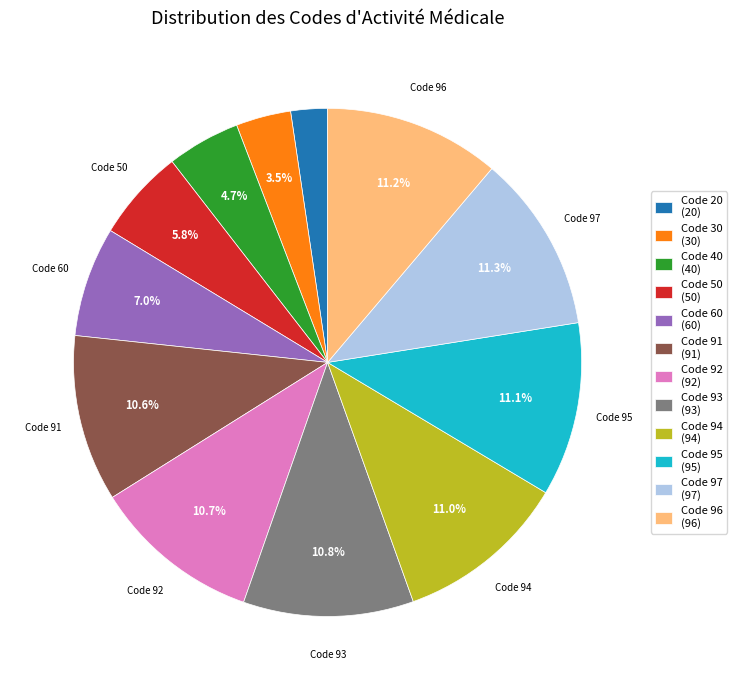

Is there a majority slice in this chart?

No